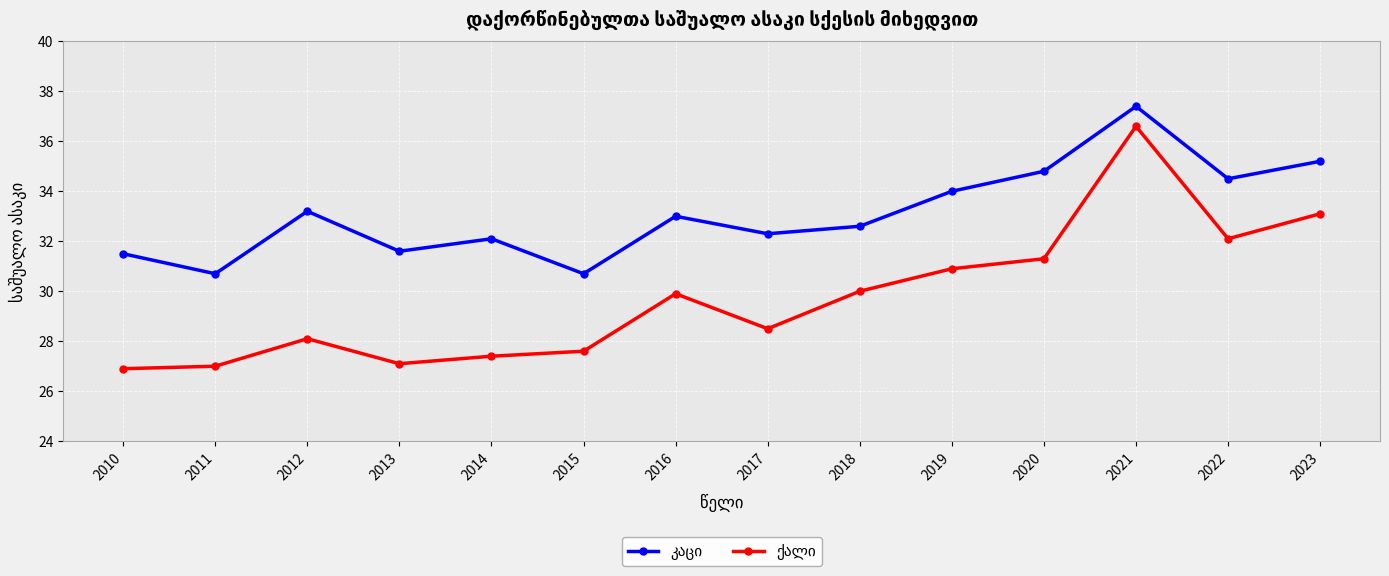

What is the total value across all series at 2014?

59.5